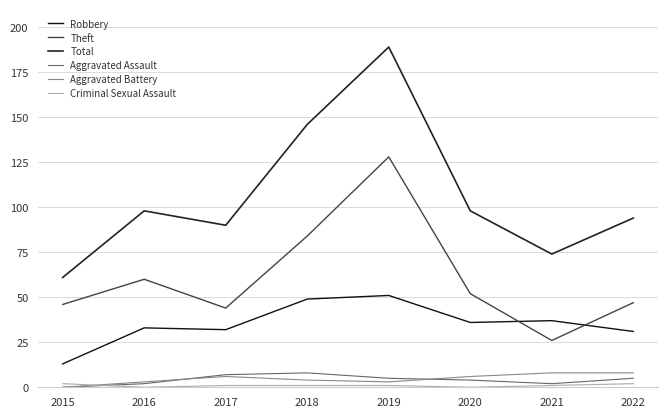

Does the chart display data point markers on the line(s)?

No